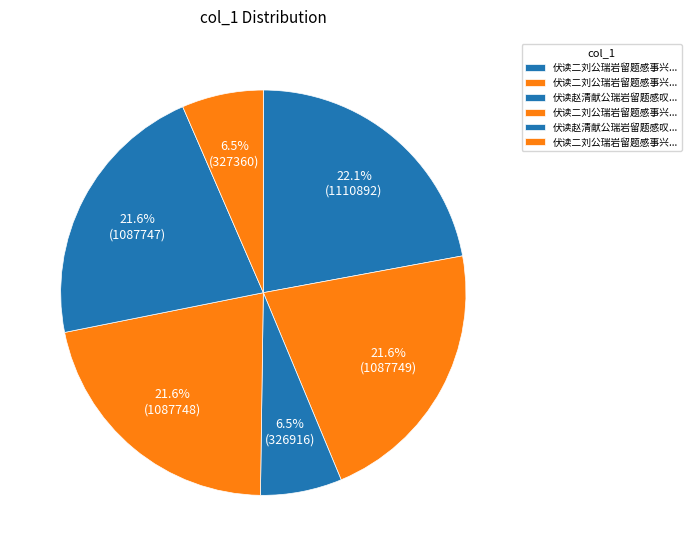

How many slices are in this pie chart?

6